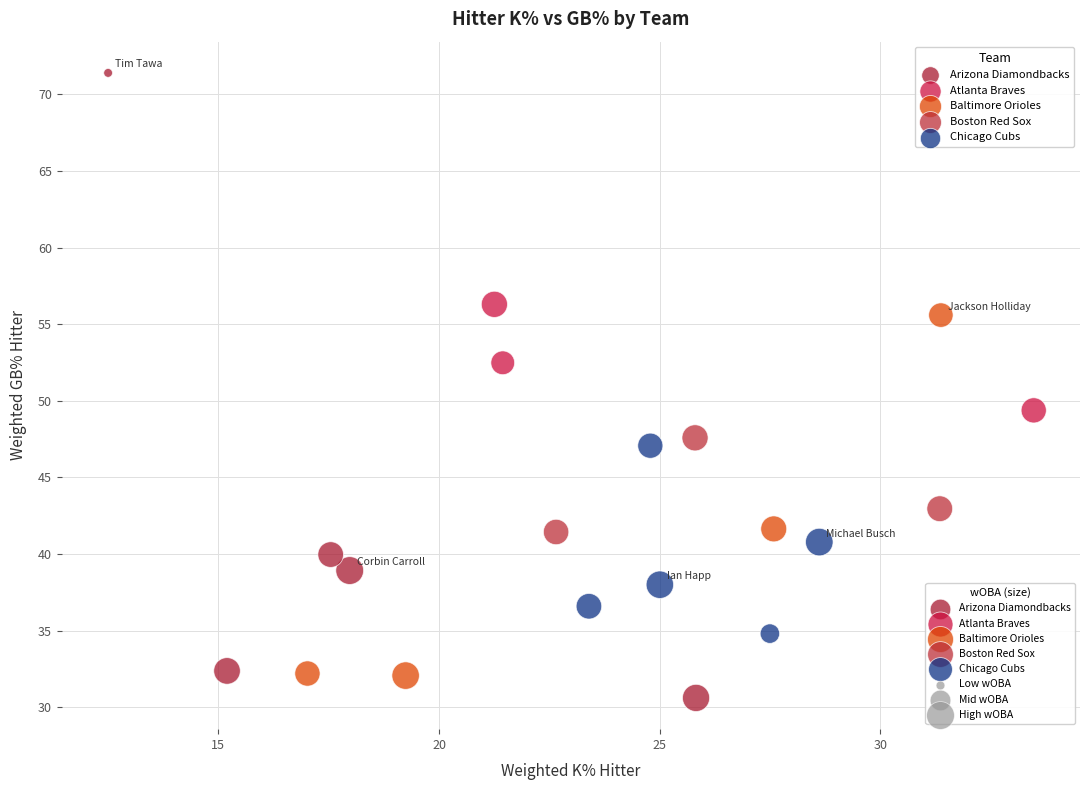

Which series contains the highest Y value?

Arizona Diamondbacks